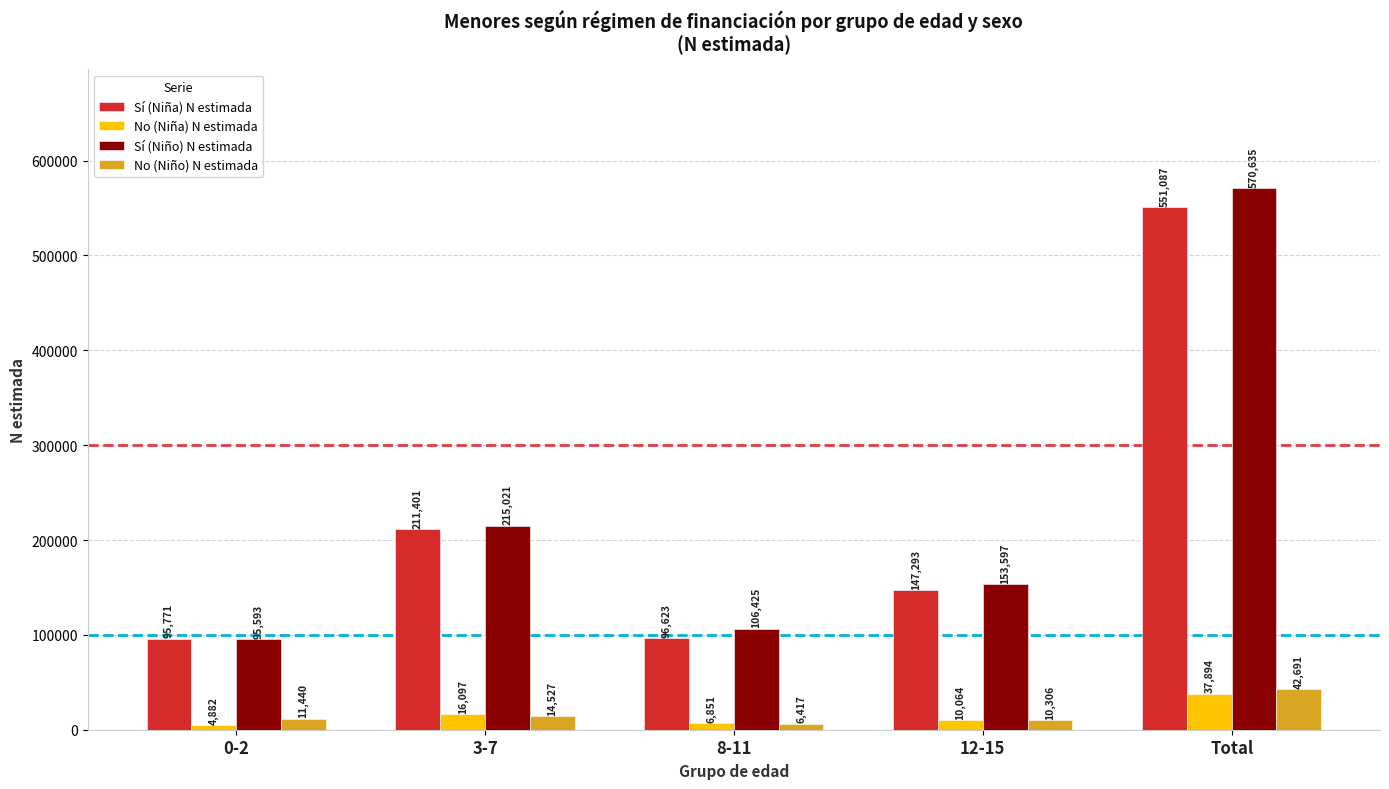

Count the number of categories in the chart.

5